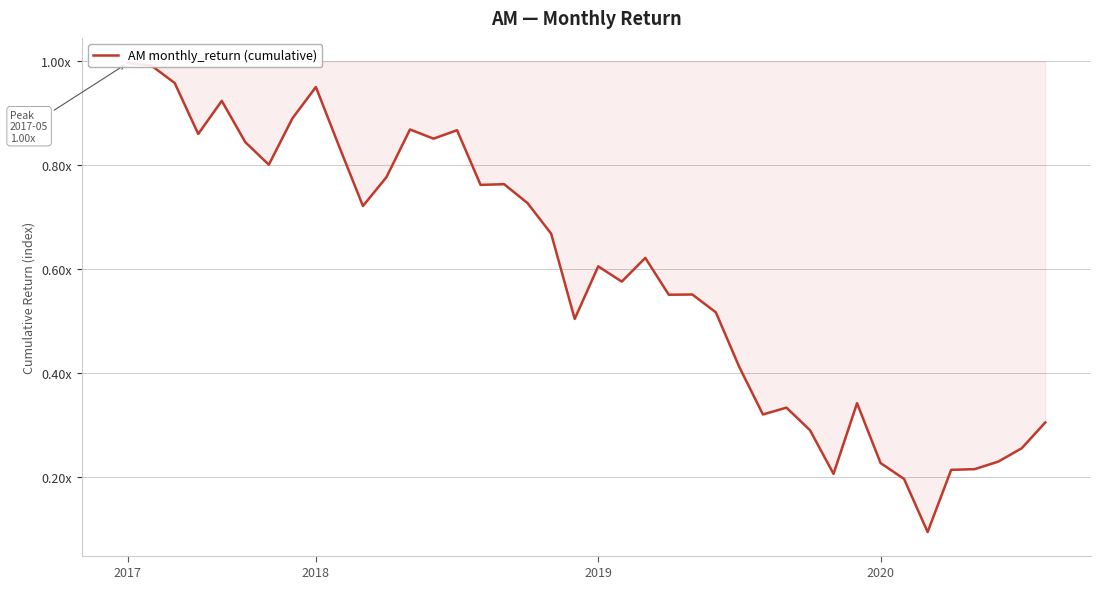

The chart shows a value of 0.3 at 30. True or false?

False